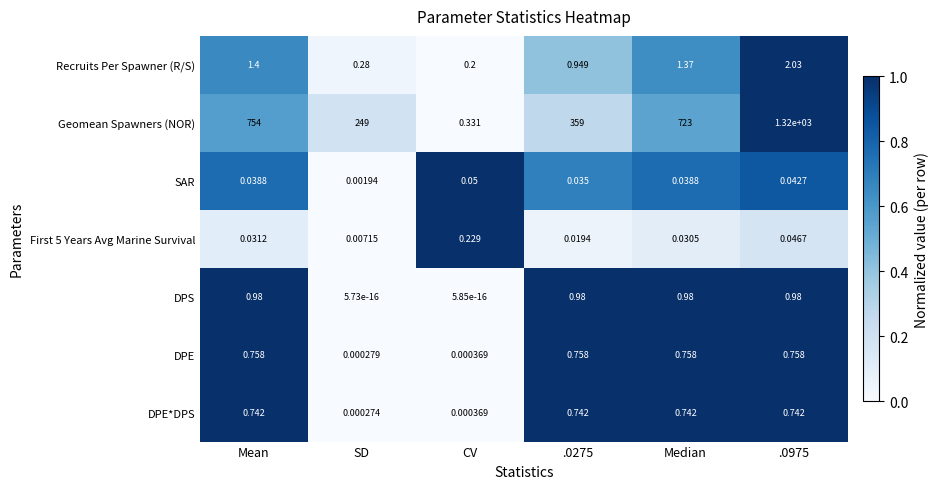

At which label is Geomean Spawners (NOR) closest to 660?

Median